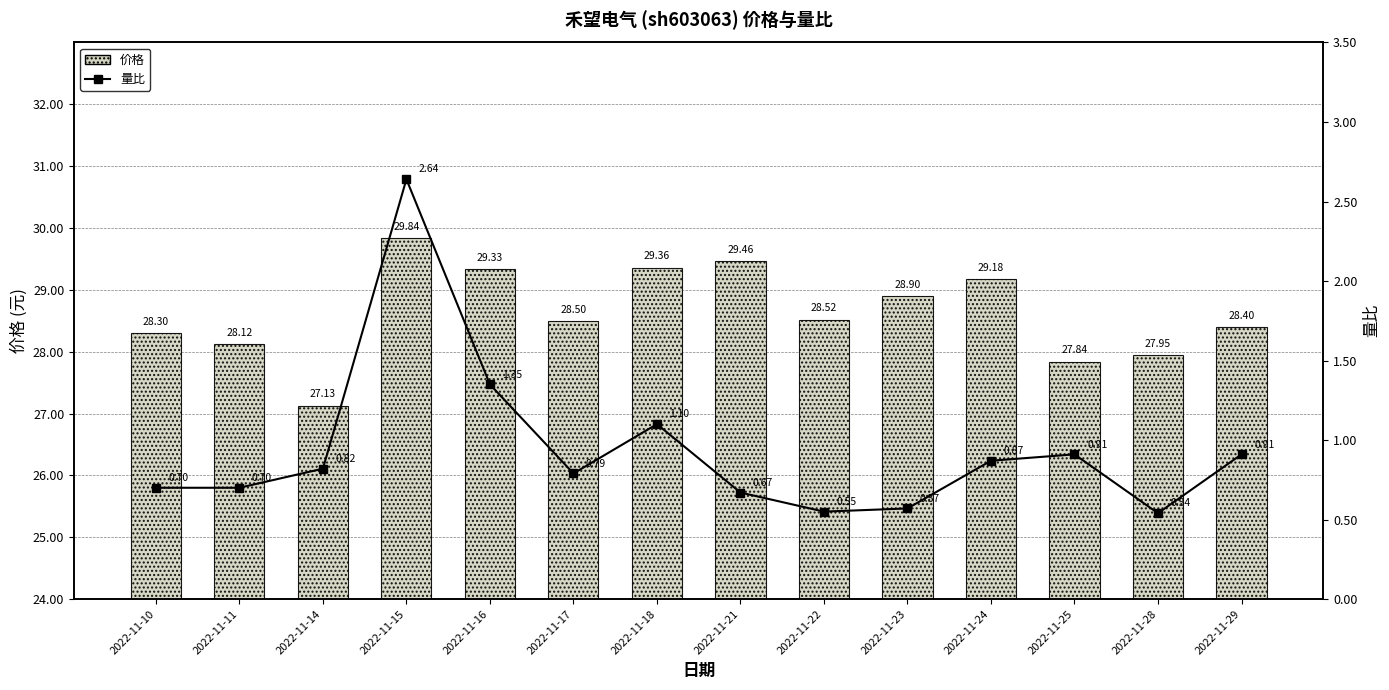

Reading left to right, what are all the values shown in this chart?

价格: 2022-11-10=28.3	2022-11-11=28.1	2022-11-14=27.1	2022-11-15=29.8	2022-11-16=29.3	2022-11-17=28.5	2022-11-18=29.4	2022-11-21=29.5	2022-11-22=28.5	2022-11-23=28.9	2022-11-24=29.2	2022-11-25=27.8	2022-11-28=27.9	2022-11-29=28.4
量比: 2022-11-10=0.7	2022-11-11=0.7	2022-11-14=0.8	2022-11-15=2.6	2022-11-16=1.4	2022-11-17=0.8	2022-11-18=1.1	2022-11-21=0.7	2022-11-22=0.6	2022-11-23=0.6	2022-11-24=0.9	2022-11-25=0.9	2022-11-28=0.5	2022-11-29=0.9